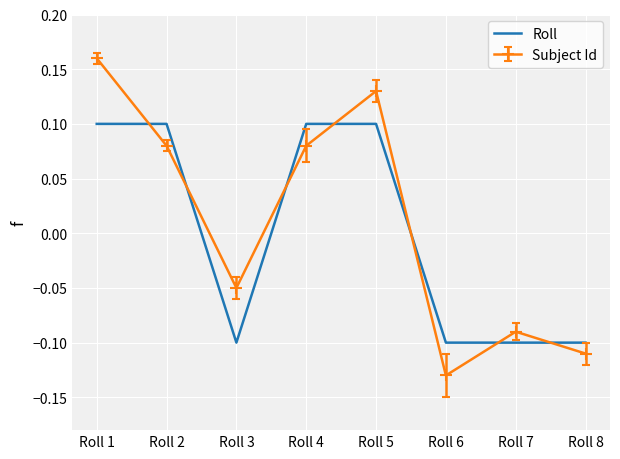

How many times do Roll and Subject Id cross each other?

7